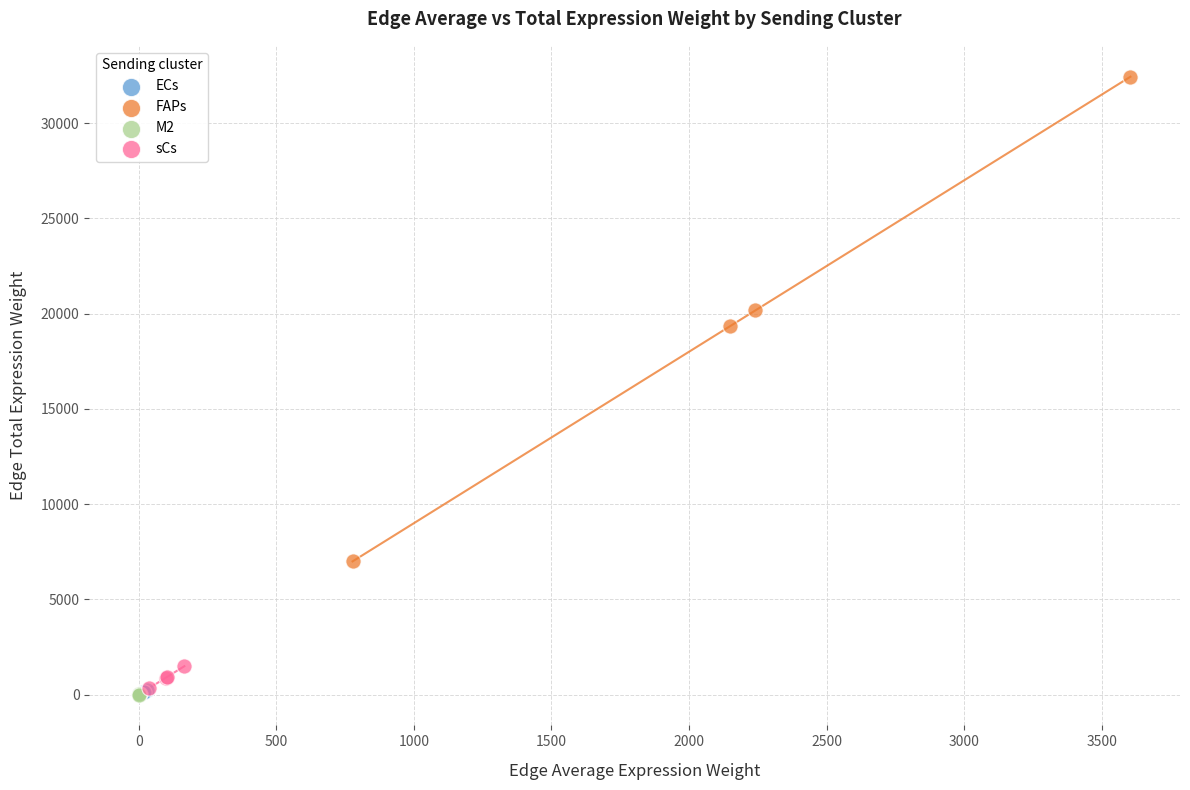

What are all the series names shown in the legend?

ECs, FAPs, M2, sCs